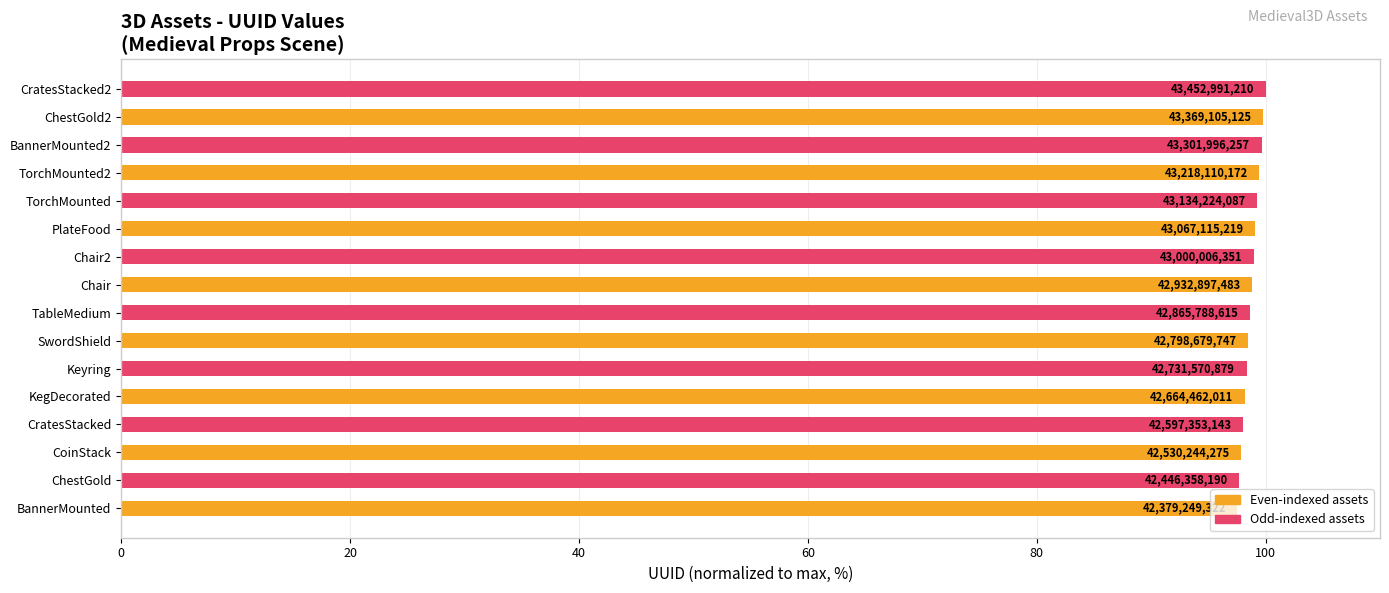

How many bars are there in total?

16